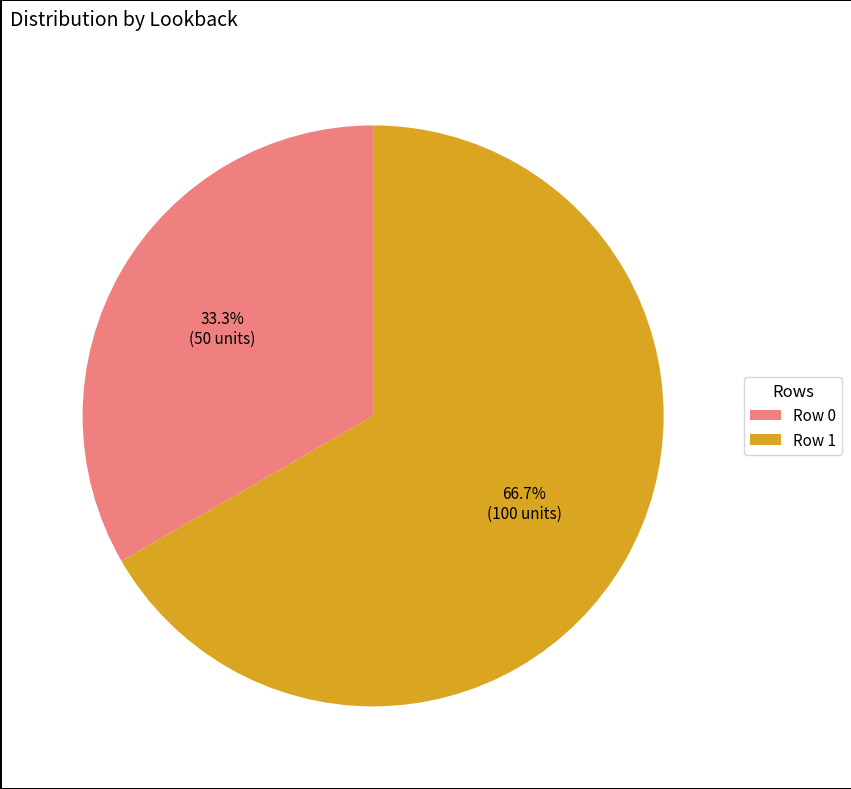

How much of the chart is everything except Row 1?

33.3%